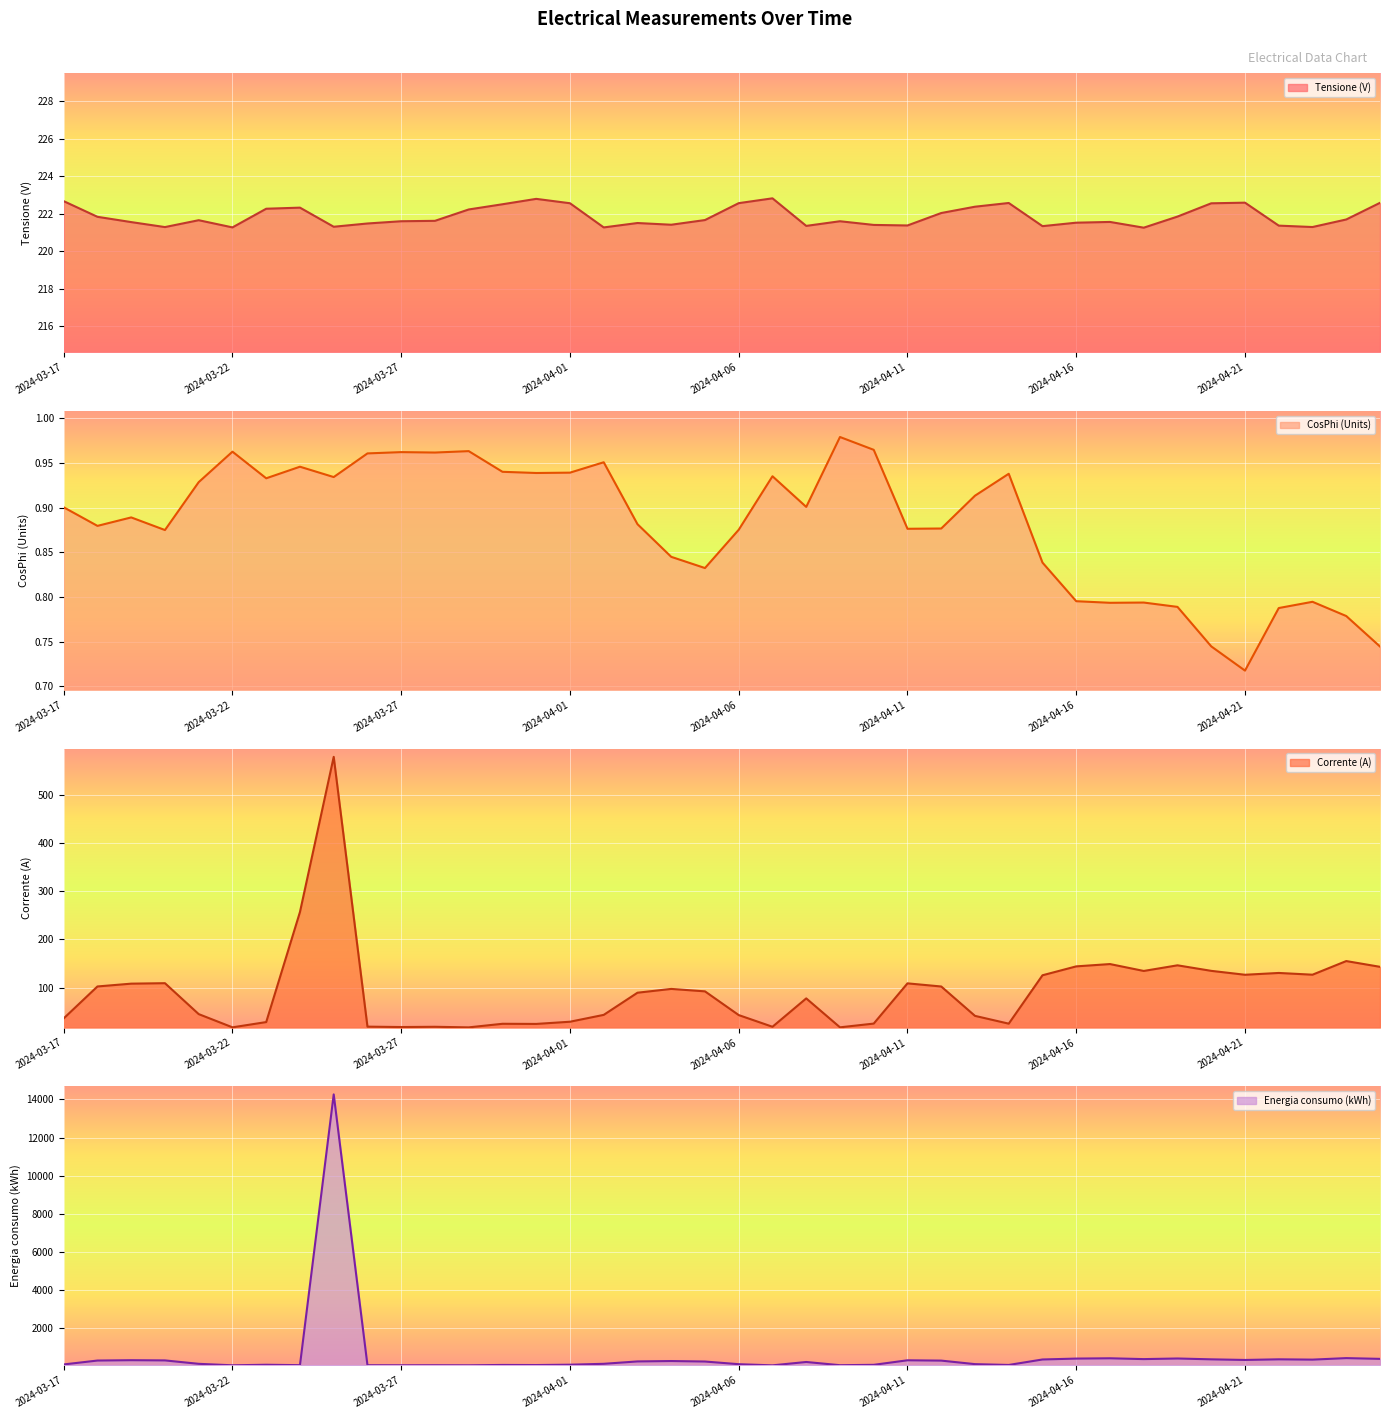

What is the label of the 34th point from the right?

2024-03-23